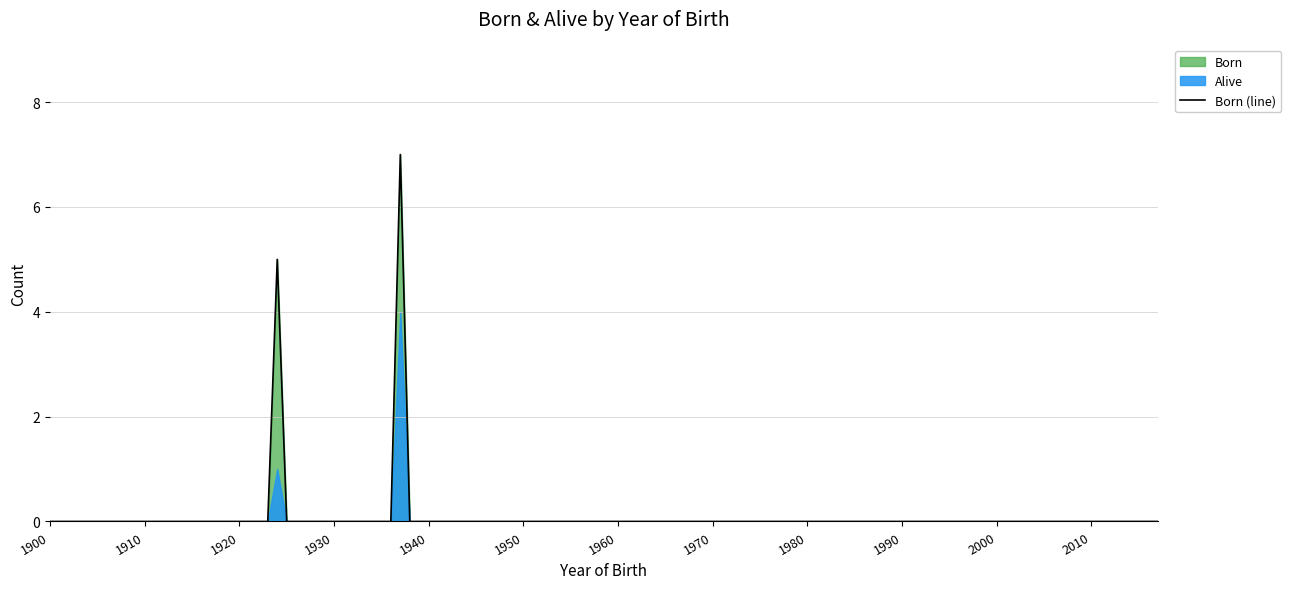

At which category does Born reach its first local peak?

1924